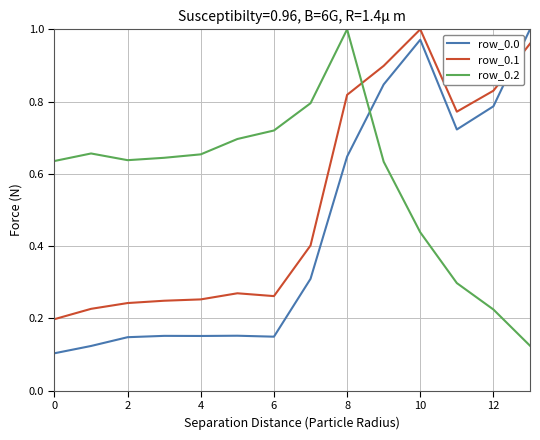

What is the difference between the maximum and minimum values in the row_0.0 series?

0.9